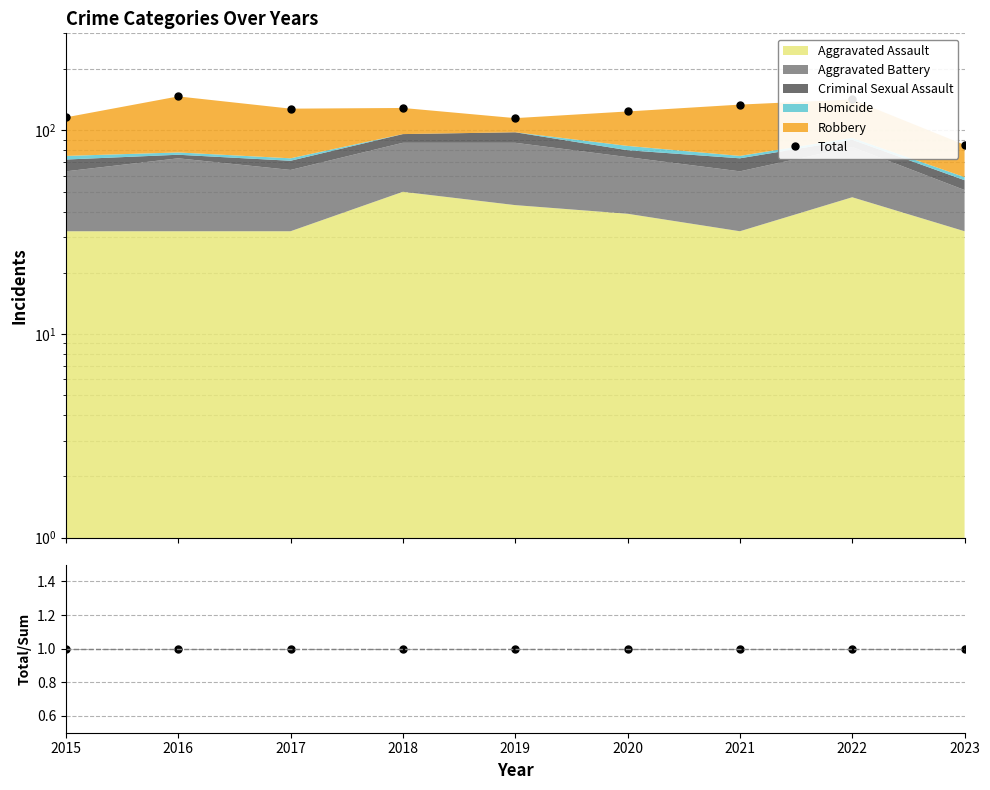

What is the spread (max minus min) of values at 2019?

114